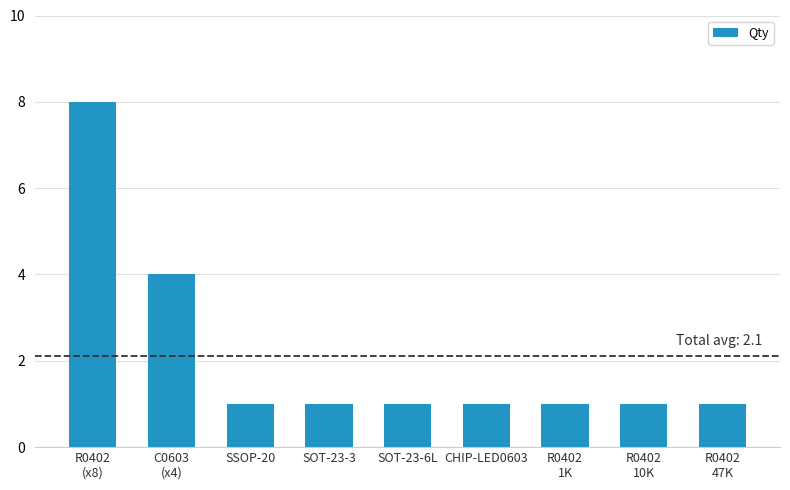

What is the minimum value shown in the chart?

1